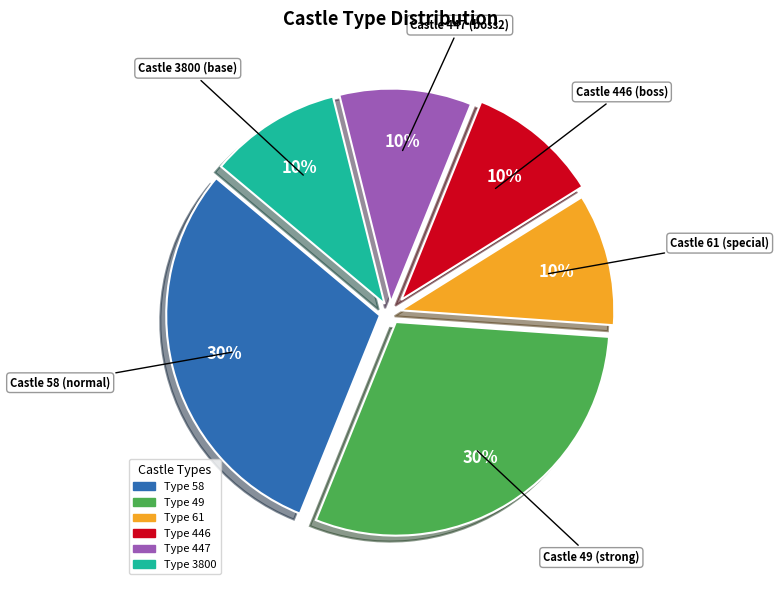

Is there a majority slice in this chart?

No